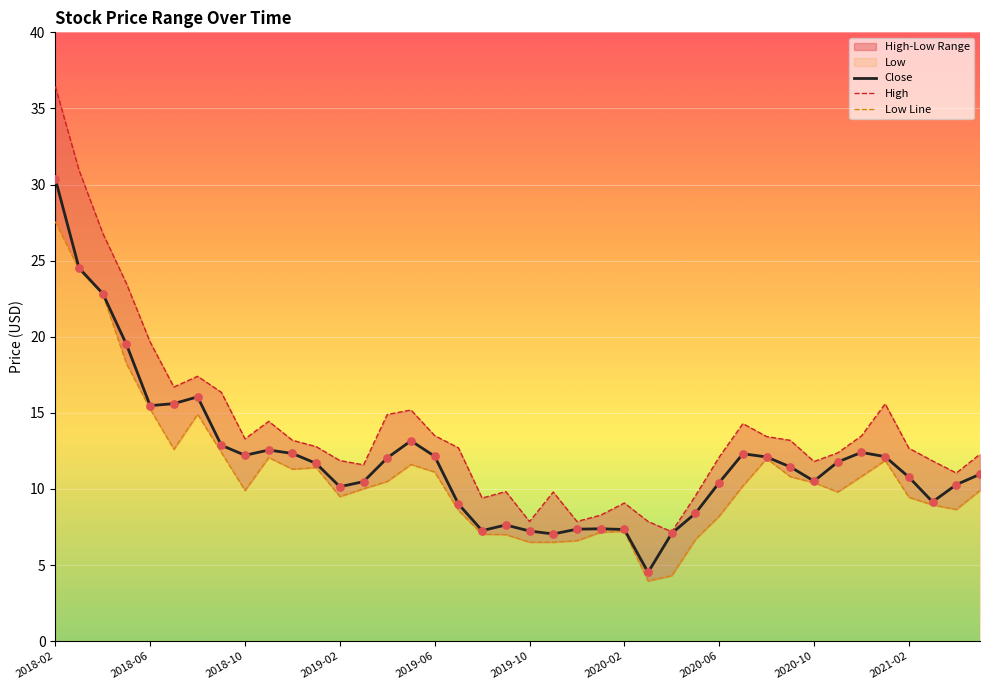

What is the highest value of the Close series?

30.4